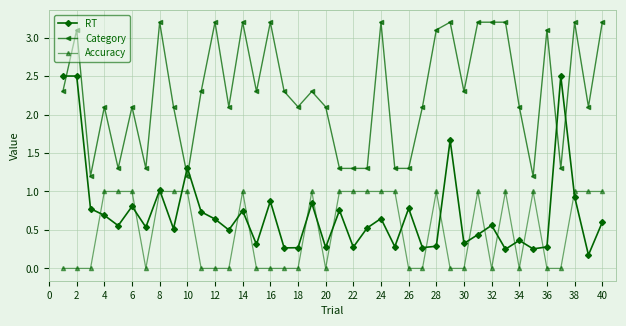

After their last crossing, which series has the higher values: Category or RT?

Category